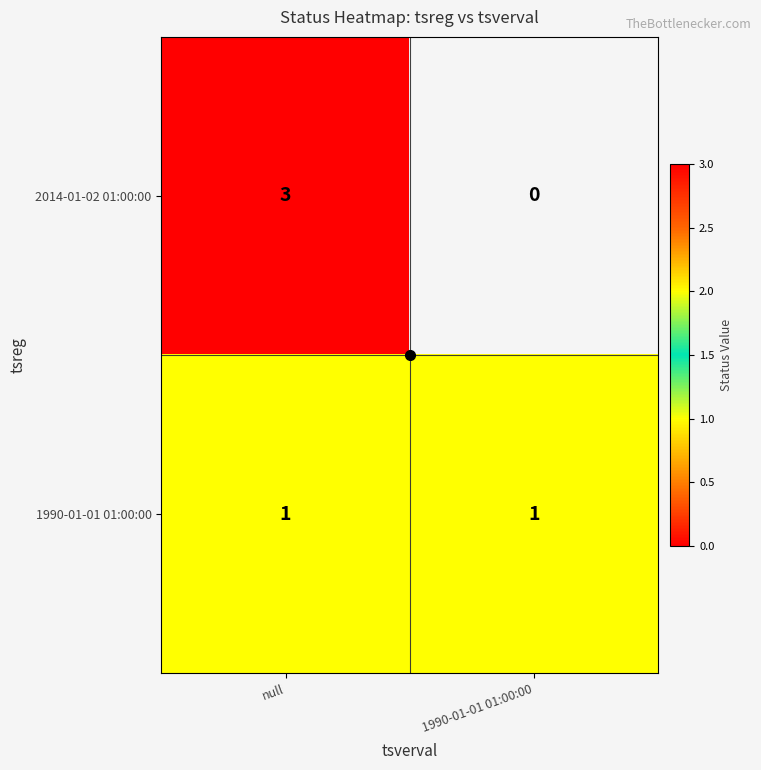

Between 1990-01-01 01:00:00 and null, which is larger?

null